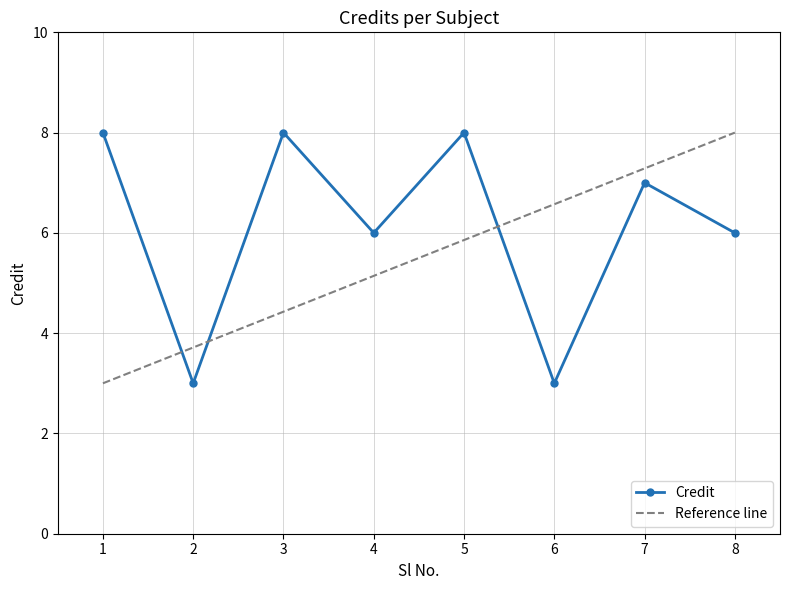

How many data points does each series have?

8